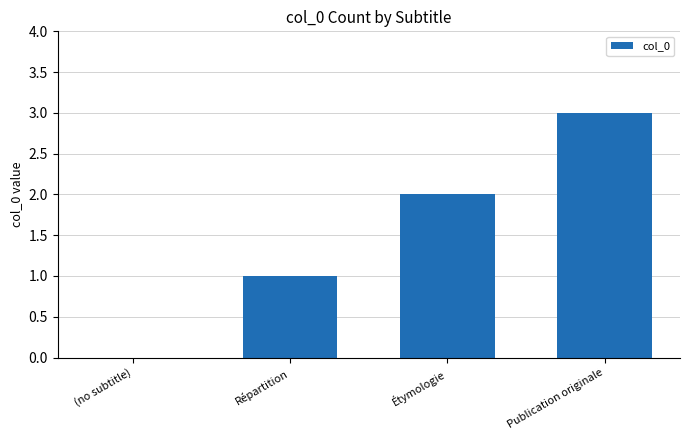

Reading left to right, what are all the values shown in this chart?

0	1	2	3